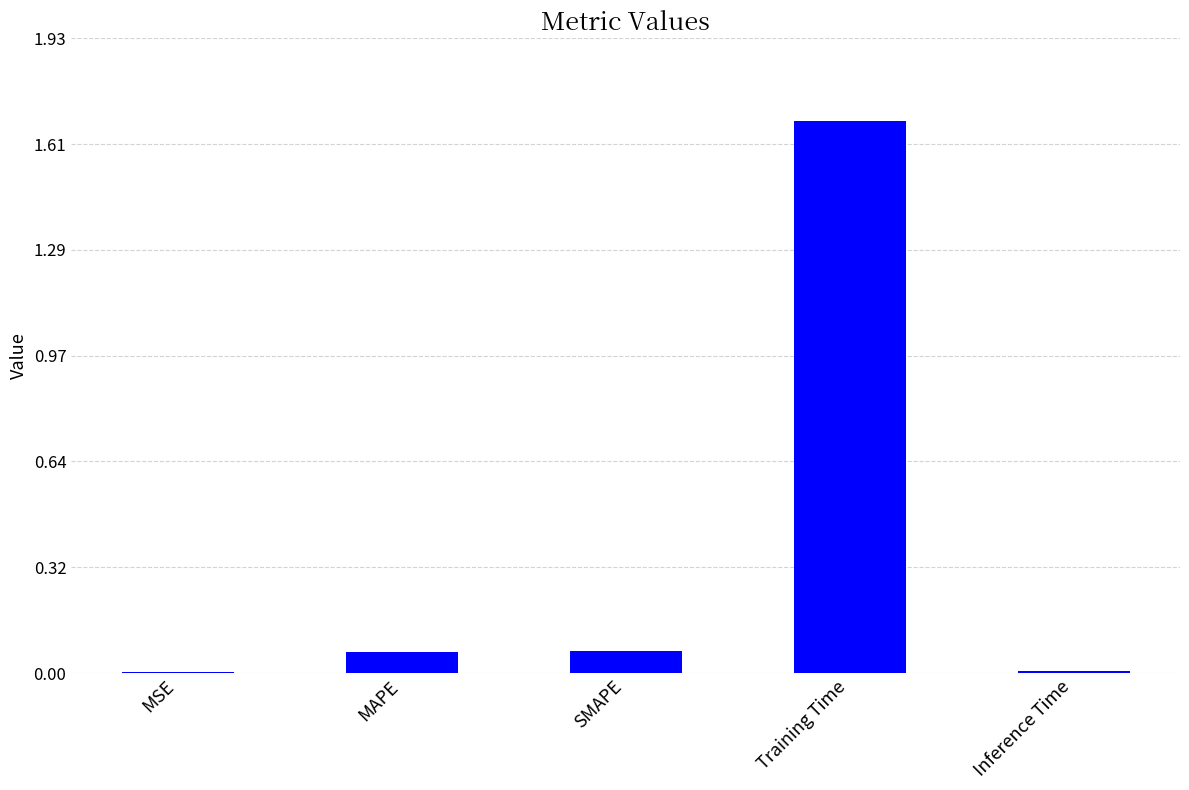

What is the sum of all values?

1.8